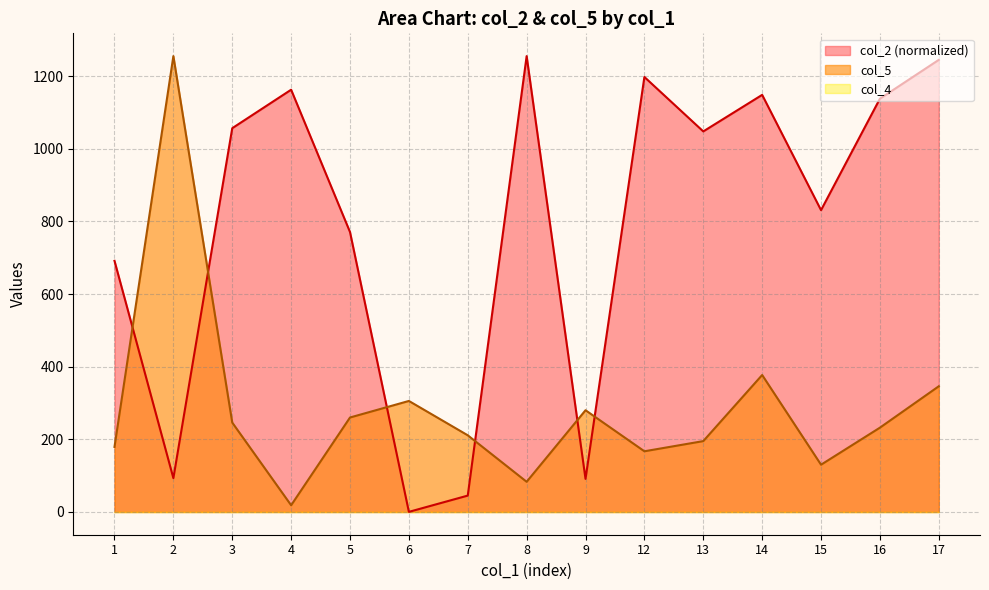

What is the sum of the col_5 values at 12 and 6?

472.6